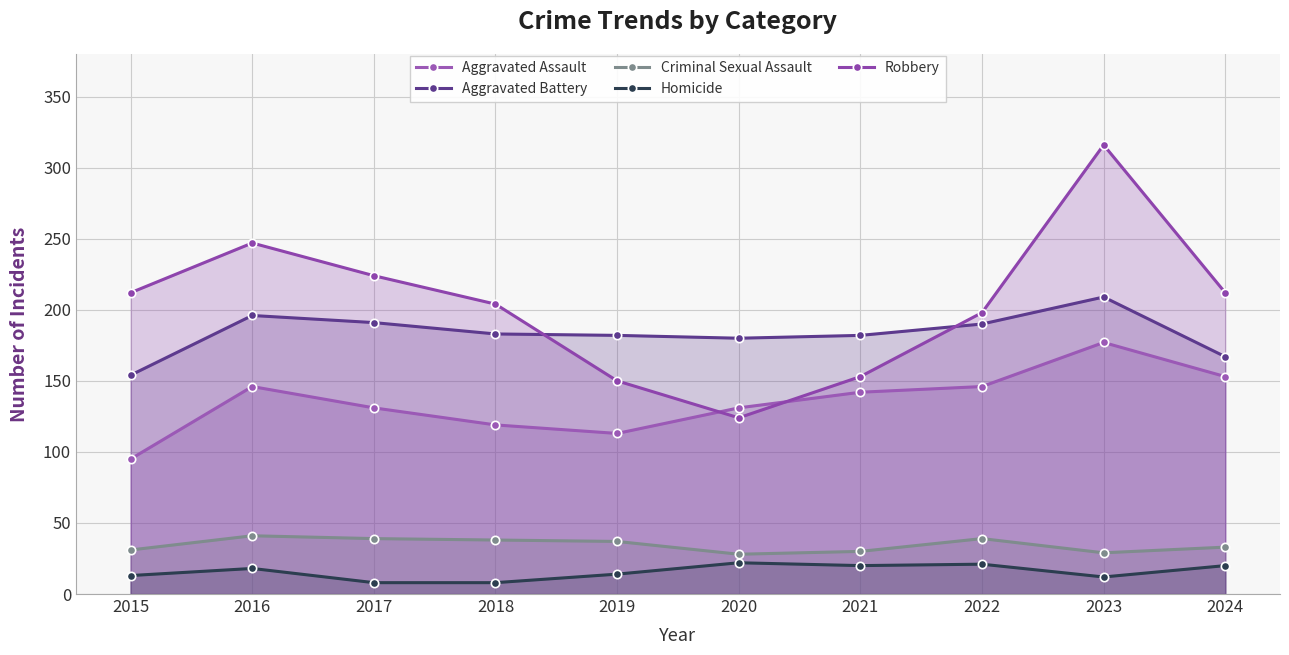

Does the chart display data point markers on the line(s)?

Yes